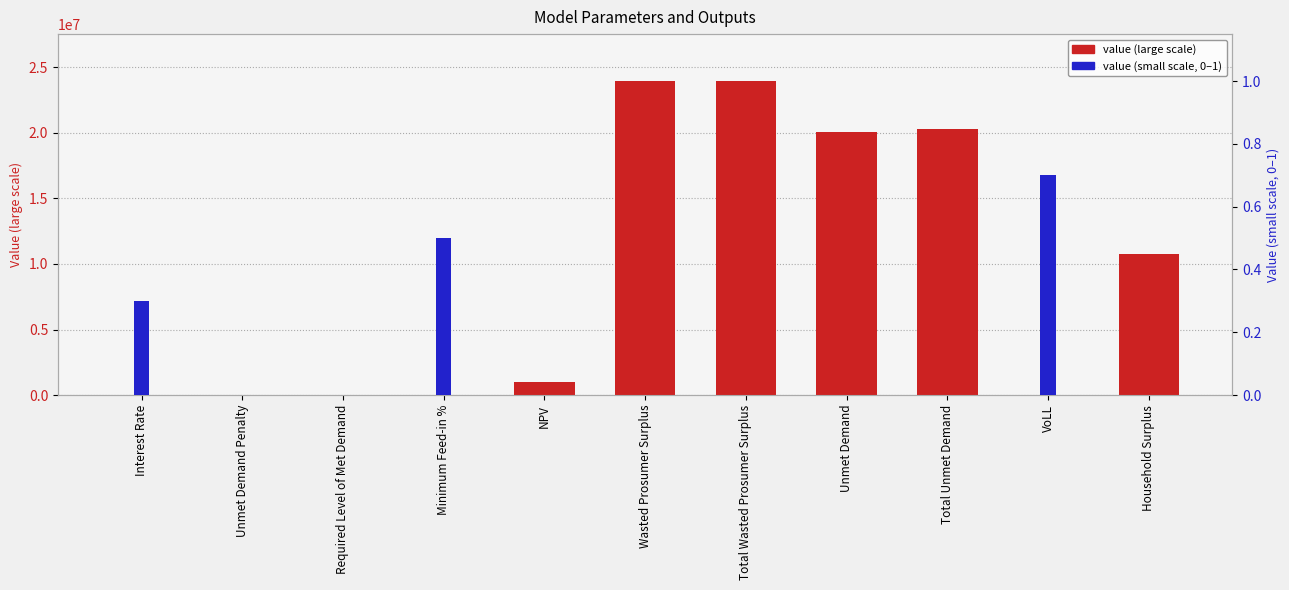

Is the value of value (large scale) at Unmet Demand Penalty greater than the value of value (small scale, 0-1) at VoLL?

No